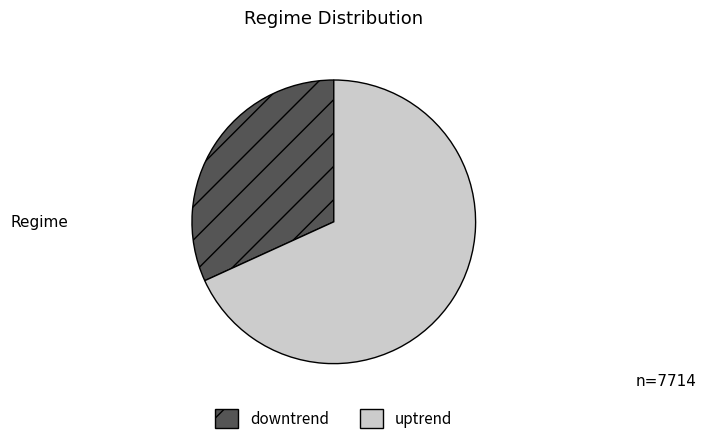

Do uptrend and downtrend together represent more than half of the pie?

Yes